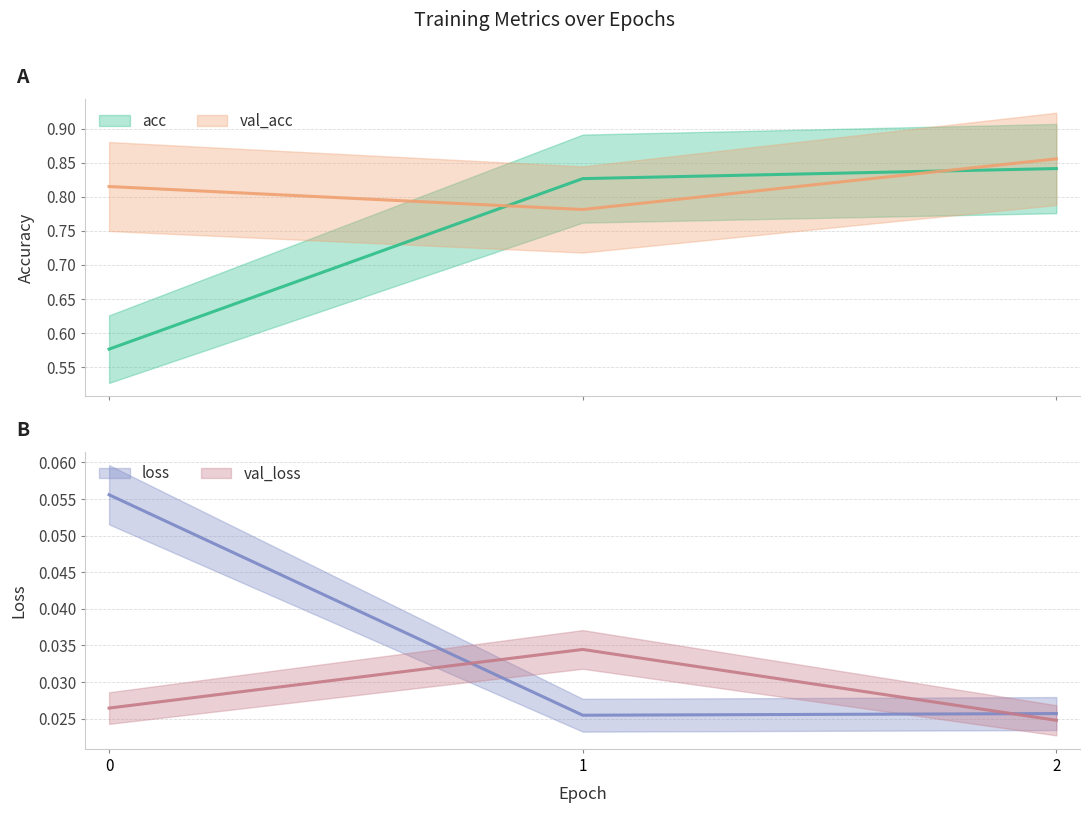

Reading left to right, transcribe all the data shown in this chart.

acc: 0=0.6	1=0.8	2=0.8
val_acc: 0=0.8	1=0.8	2=0.9
loss: 0=0.1	1=0.0	2=0.0
val_loss: 0=0.0	1=0.0	2=0.0